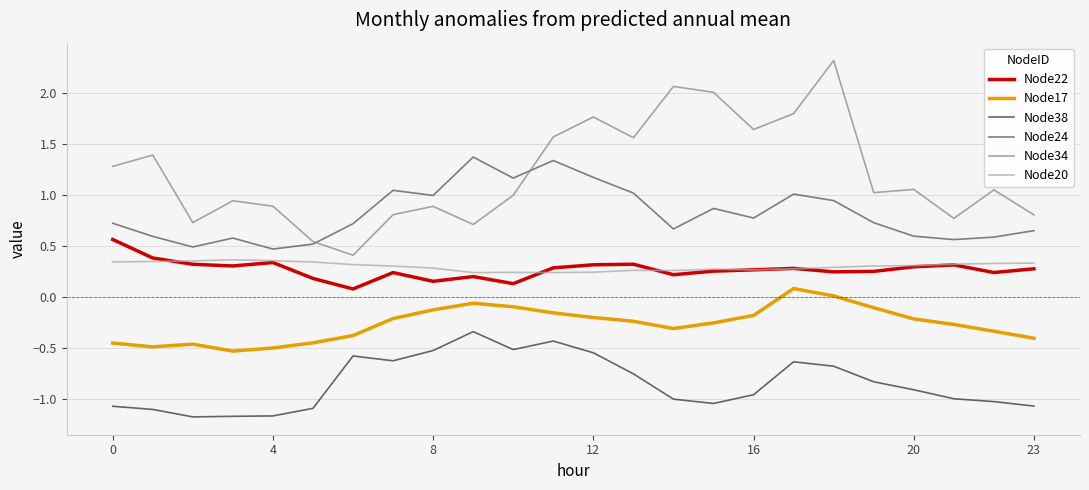

Which series has the widest spread of values?

Node34